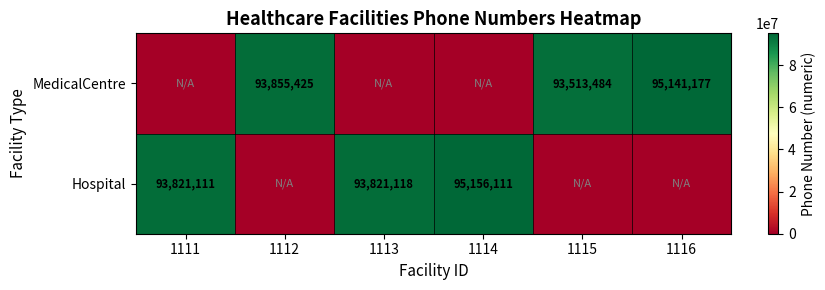

Is it true that Hospital equals 93821111 at 1111?

True